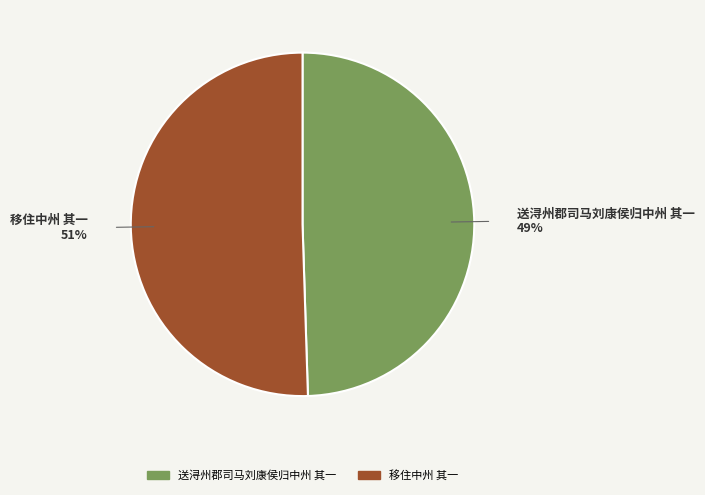

Is there a majority slice in this chart?

Yes